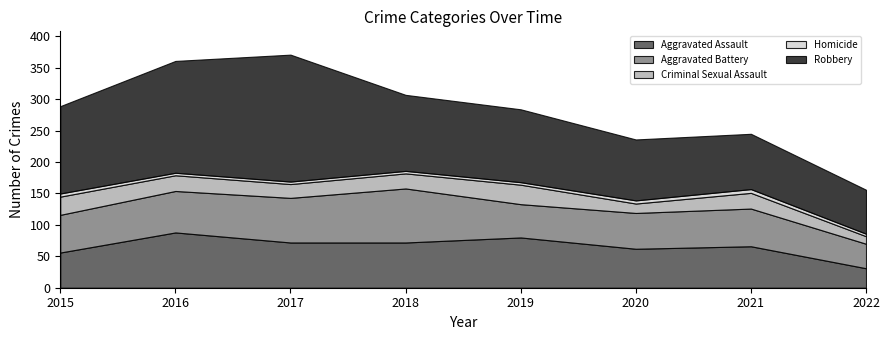

Count the number of categories in the chart.

8